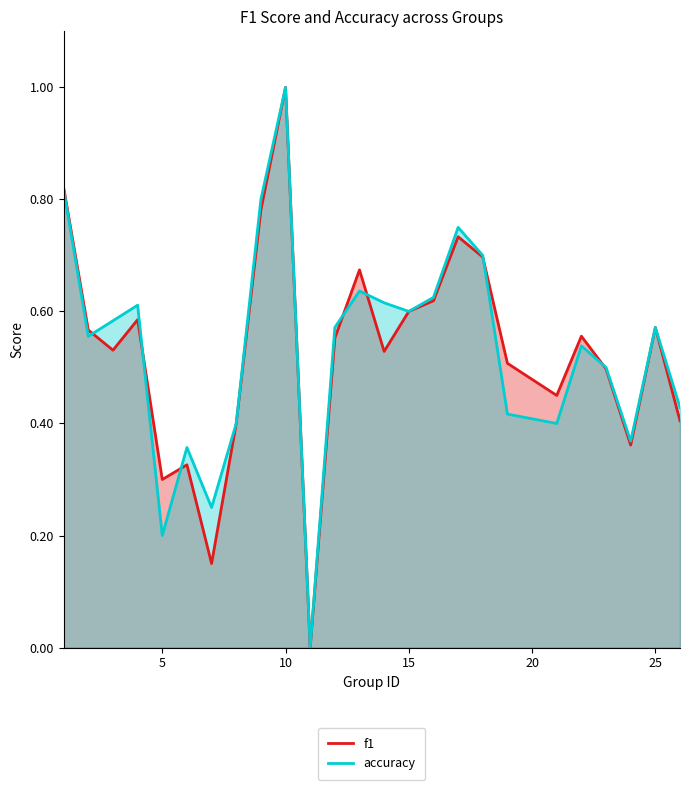

At which category does the chart reach its peak across all series?

10